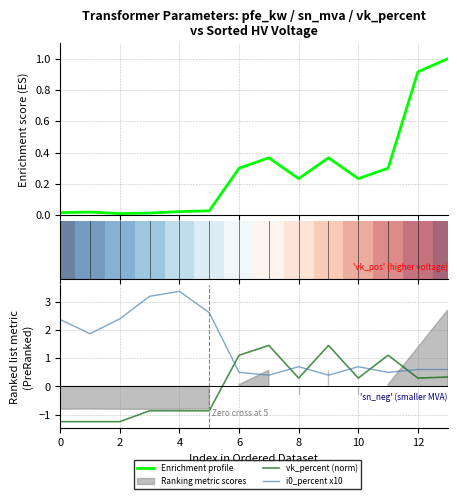

What is the value of the i0_percent x10 point at the 13th from the left?

0.5